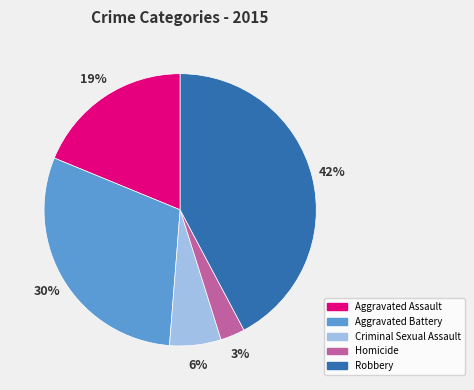

What is the smallest slice in the pie chart?

Homicide